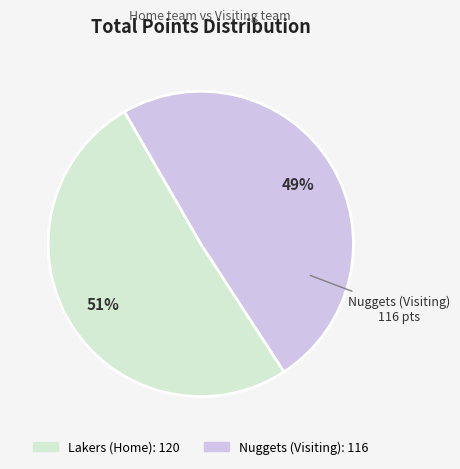

To the nearest percent, what is the difference between the largest and smallest slice percentages?

2%